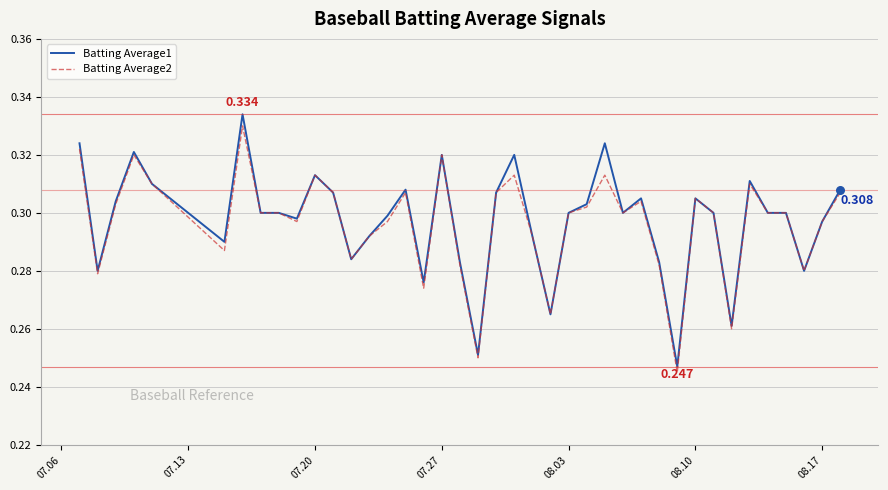

Which series has the largest range (max minus min)?

Batting Average1